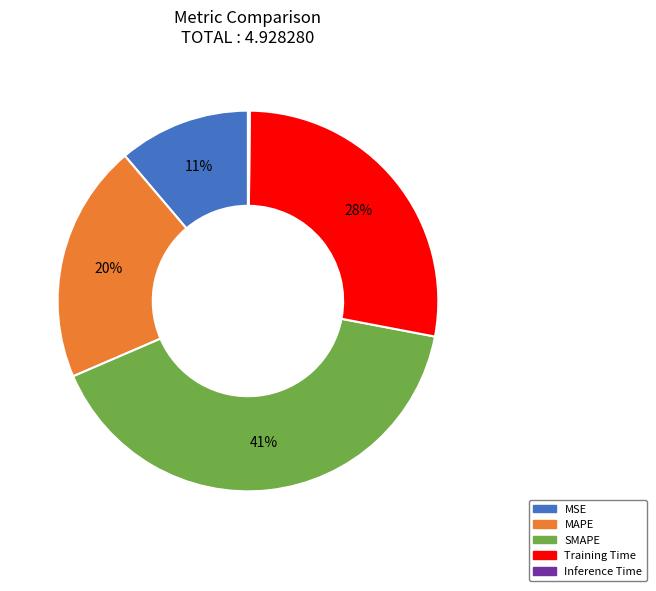

What percentage is the SMAPE slice, to the nearest percent?

41%